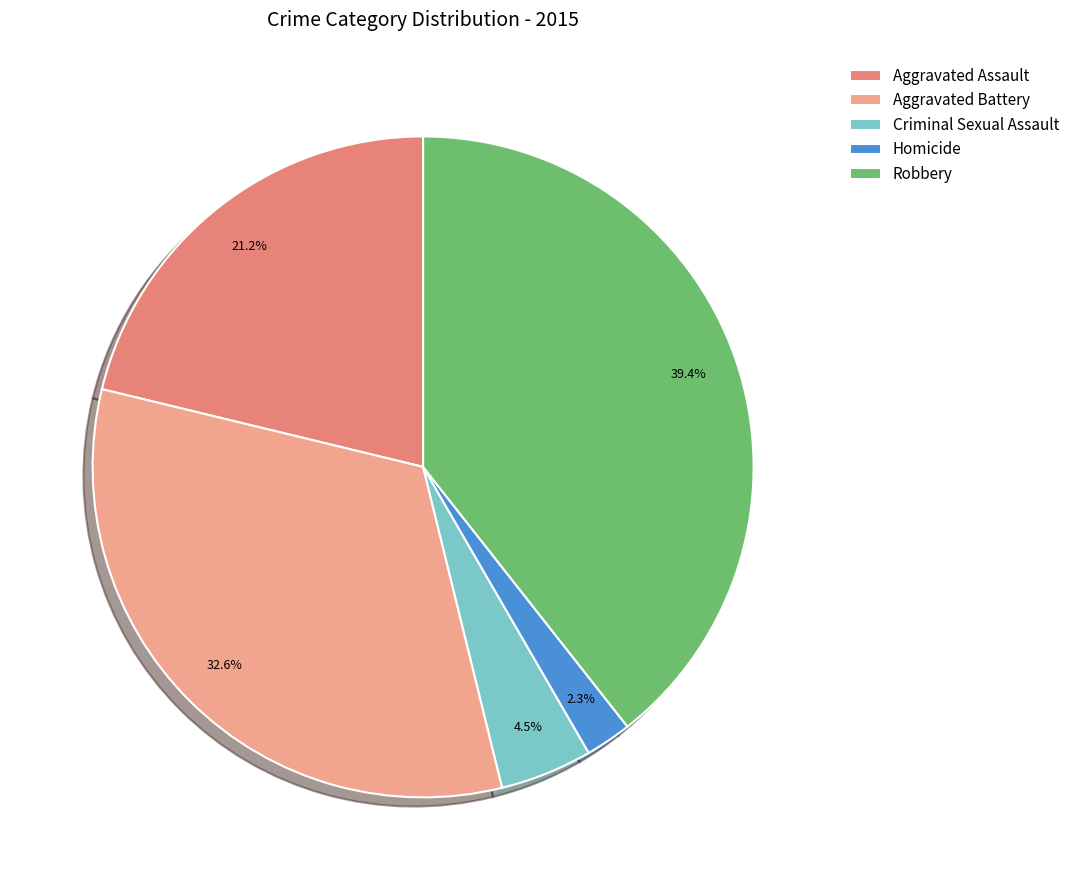

Is it true that Aggravated Assault is 33% of the pie?

False